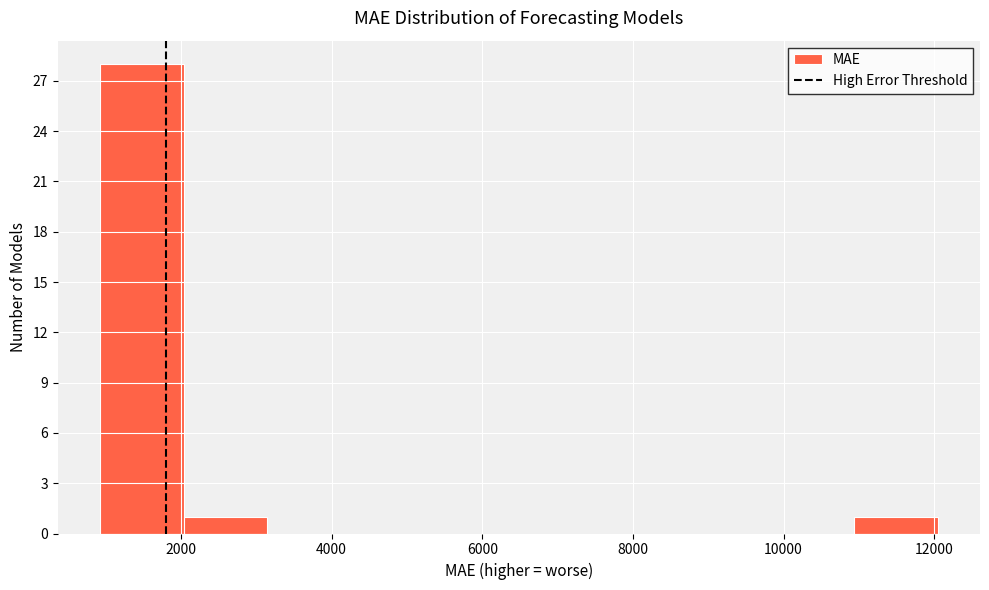

What is the height of the bar covering 11000 to 12000 on the x-axis? Neither the bar edges nor the heights are printed on the chart, so give them approximately, as read against the axes.

1